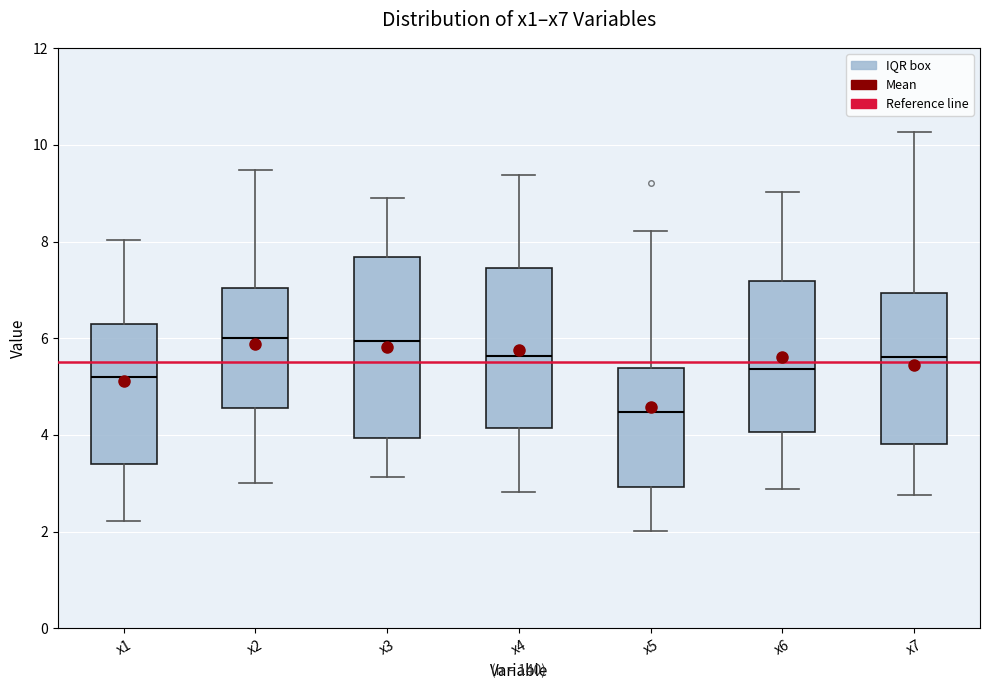

Reading left to right, transcribe this box plot: for each box, give where its median line is, the range the box spans, and where its two whiskers end, as read against the y-axis. The values are not printed on the chart, so give them approximately, as read against the axis.

x1: median 5.2, box 3.4 to 6.4, whiskers 2.2 to 8.0
x2: median 6.0, box 4.6 to 7.0, whiskers 3.0 to 9.4
x3: median 6.0, box 4.0 to 7.6, whiskers 3.2 to 8.8
x4: median 5.6, box 4.2 to 7.4, whiskers 2.8 to 9.4
x5: median 4.4, box 3.0 to 5.4, whiskers 2.0 to 8.2
x6: median 5.4, box 4.0 to 7.2, whiskers 2.8 to 9.0
x7: median 5.6, box 3.8 to 7.0, whiskers 2.8 to 10.2